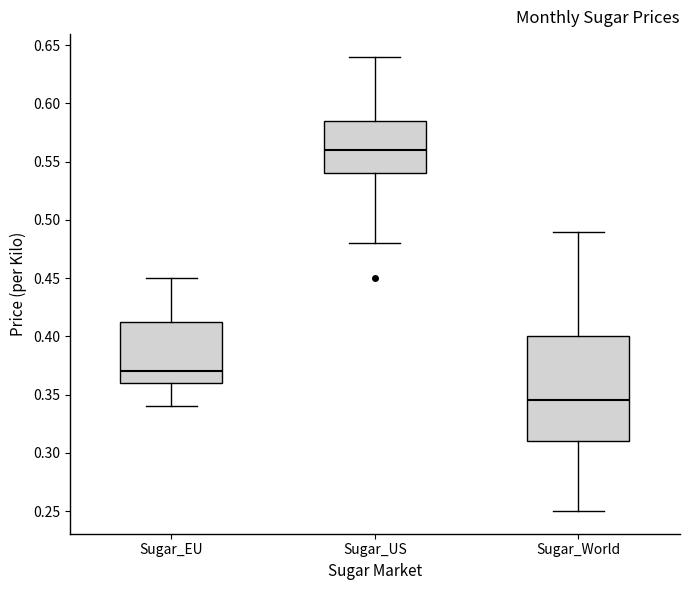

Reading left to right, read every box against the y-axis: the position of its median line, the range the box covers, and the ends of its whiskers. The values are not printed on the chart, so give them approximately, as read against the axis.

Sugar_EU: median 0.370, box 0.360 to 0.415, whiskers 0.340 to 0.450
Sugar_US: median 0.560, box 0.540 to 0.585, whiskers 0.480 to 0.640
Sugar_World: median 0.345, box 0.310 to 0.400, whiskers 0.250 to 0.490